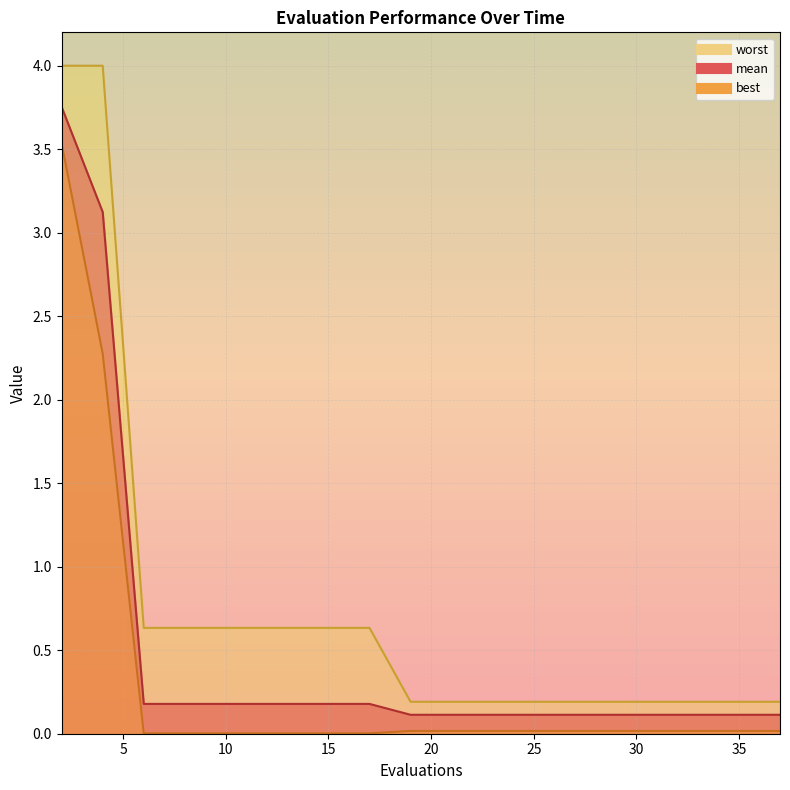

List the labels in order of mean value, smallest first.

19, 21, 23, 25, 27, 29, 31, 33, 35, 37, 6, 7, 9, 11, 13, 15, 17, 4, 2